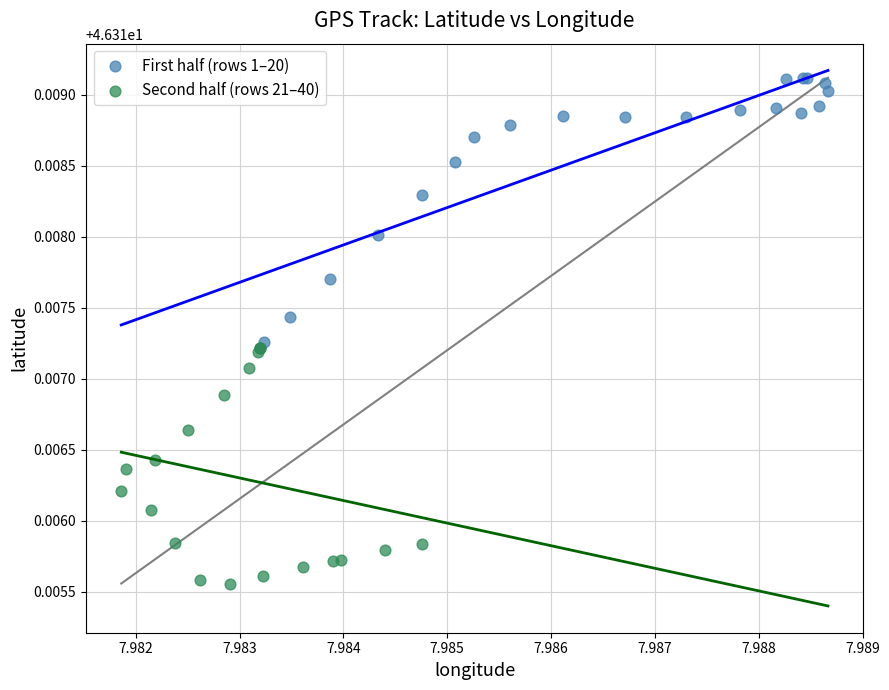

What are all the series names shown in the legend?

First half (rows 1–20), Second half (rows 21–40)